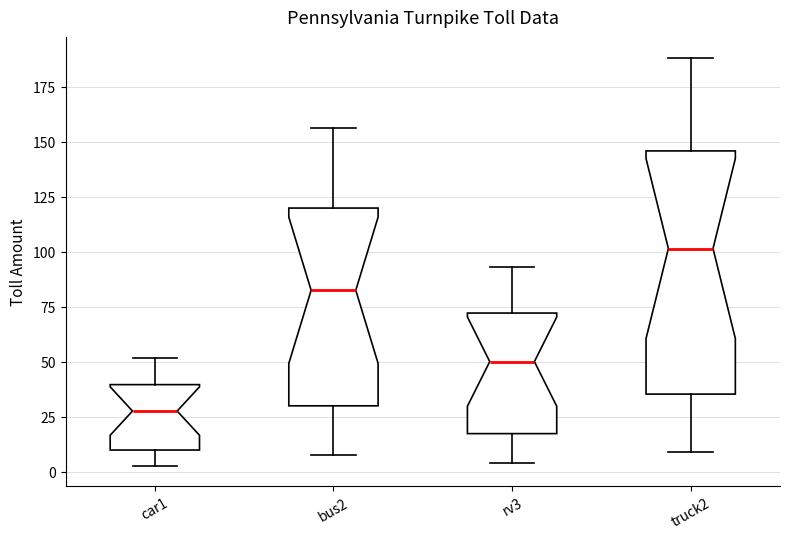

Which box is the tallest, from its lower edge to its upper edge?

truck2